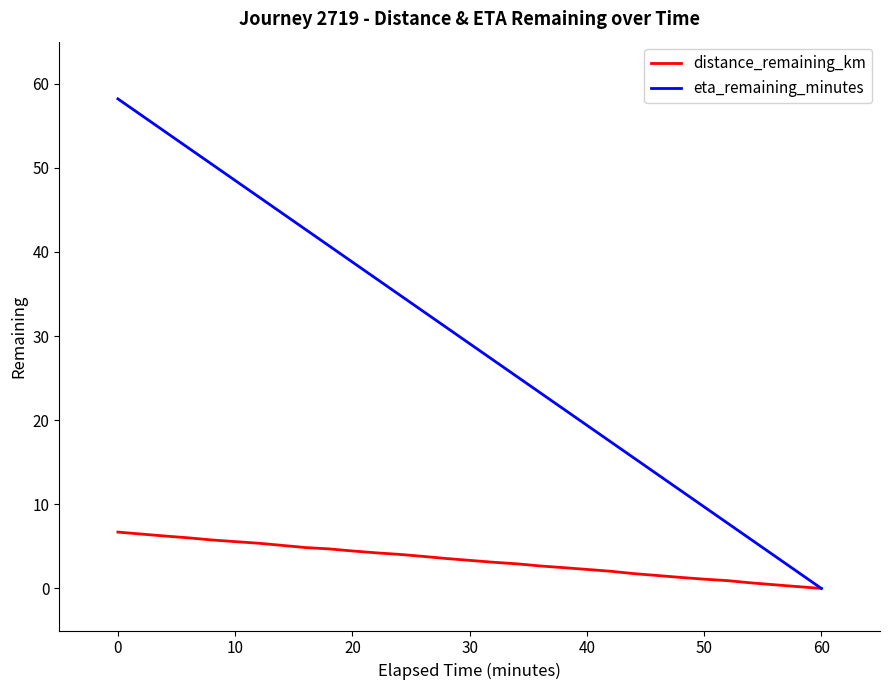

Which series has the largest total across all categories?

eta_remaining_minutes